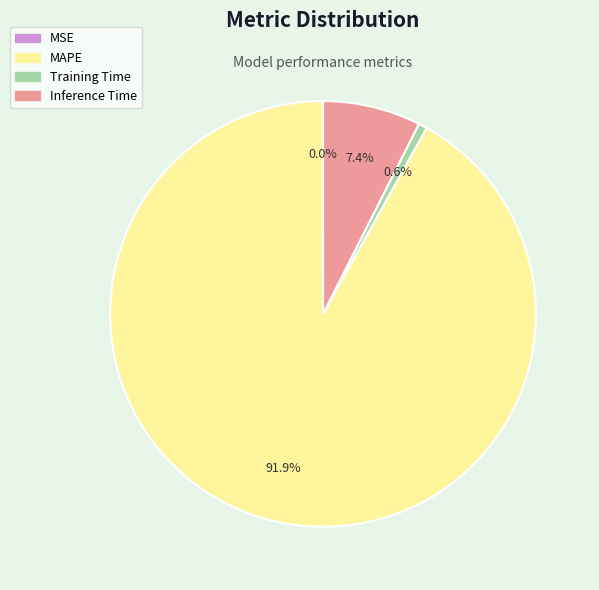

To the nearest percent, what is the average slice percentage?

25%